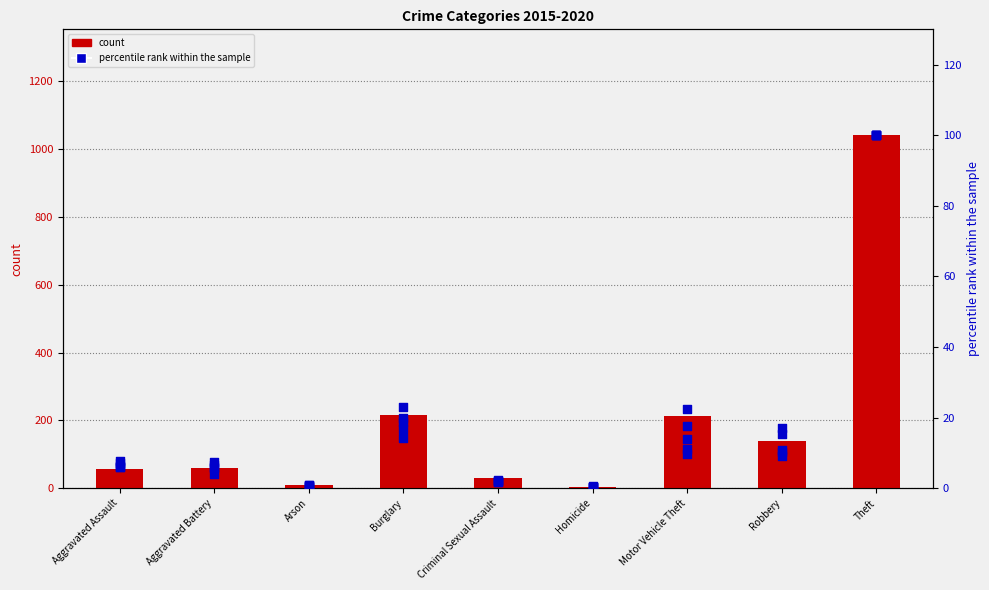

What is the total value across all series at Aggravated Battery?

89.7